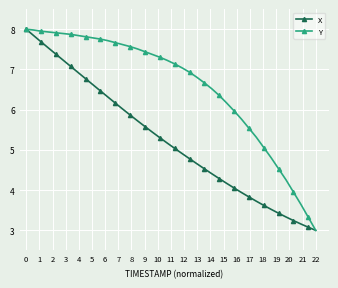

What is the minimum value shown in the chart?

3.0